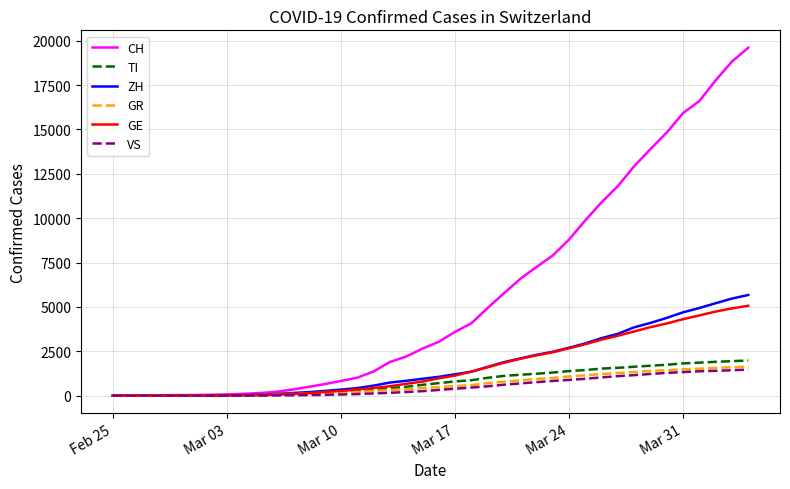

What is the maximum value for TI?

1982